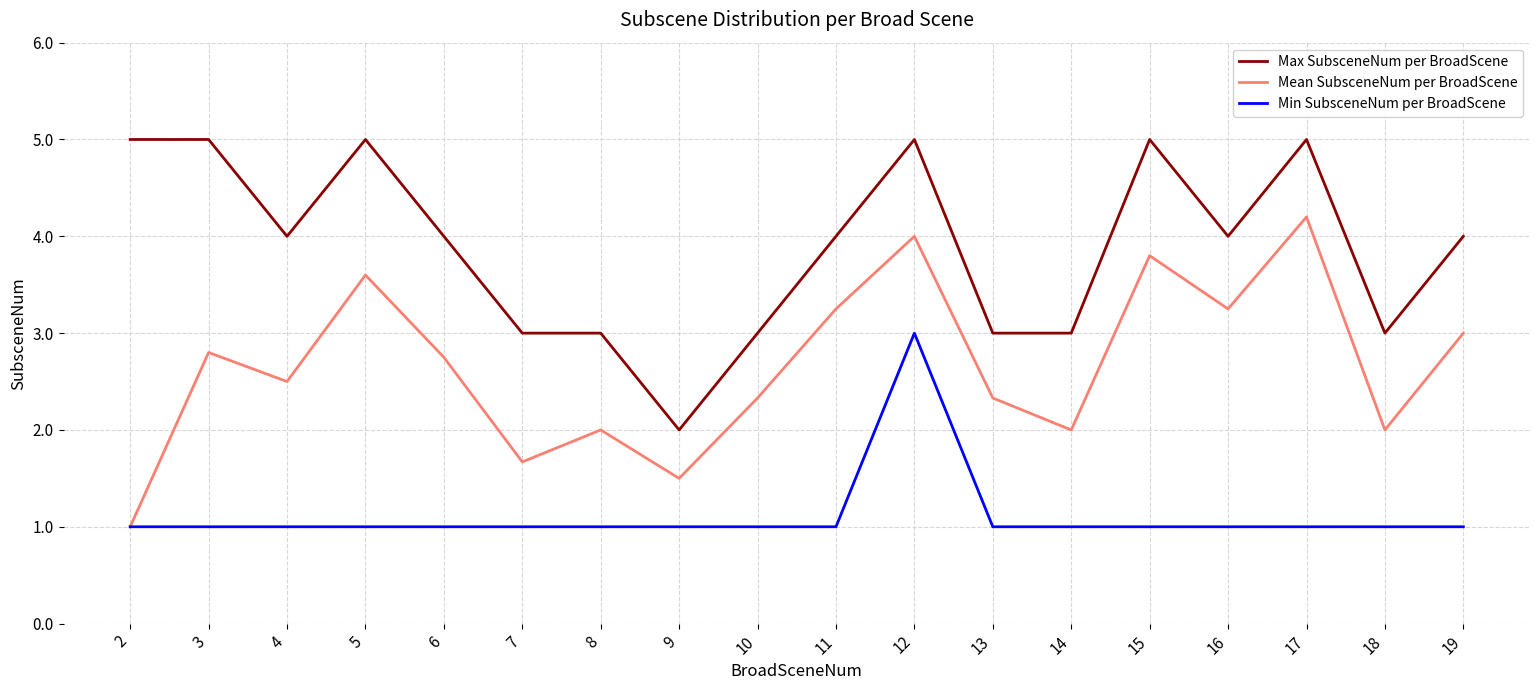

What is the sum of the Mean SubsceneNum per BroadScene values at 3 and 18?

4.8